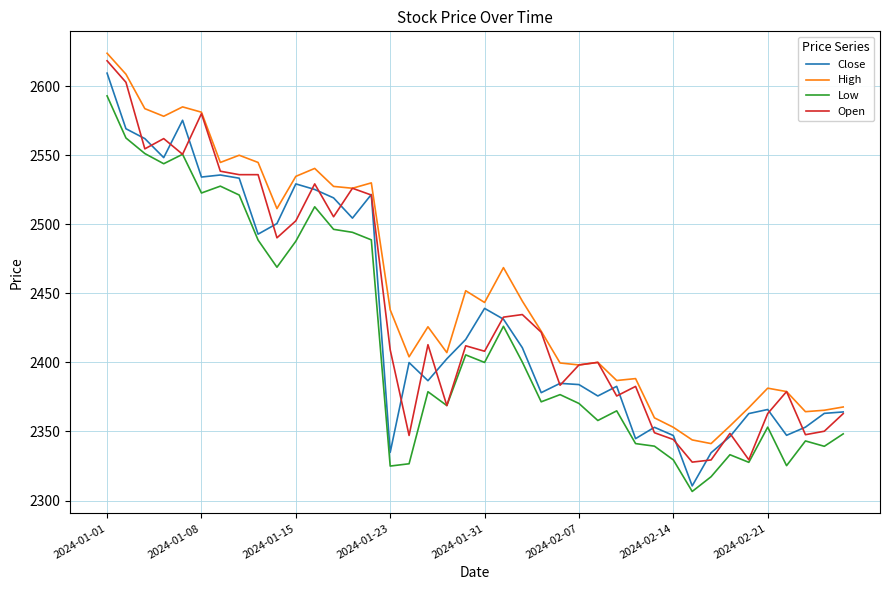

Which series has the largest total across all categories?

High